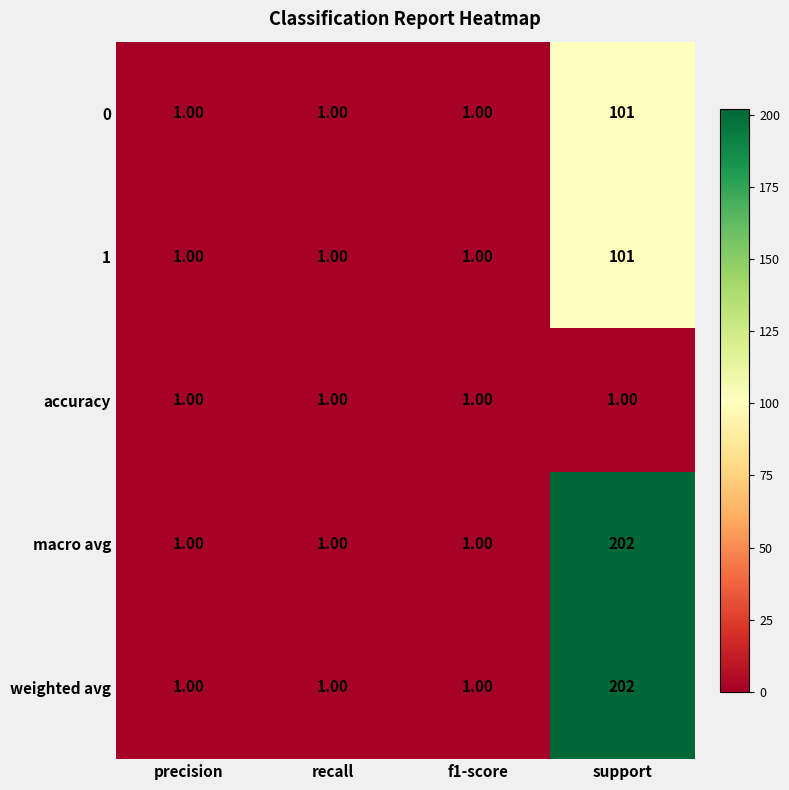

What is the total value across all series at recall?

5